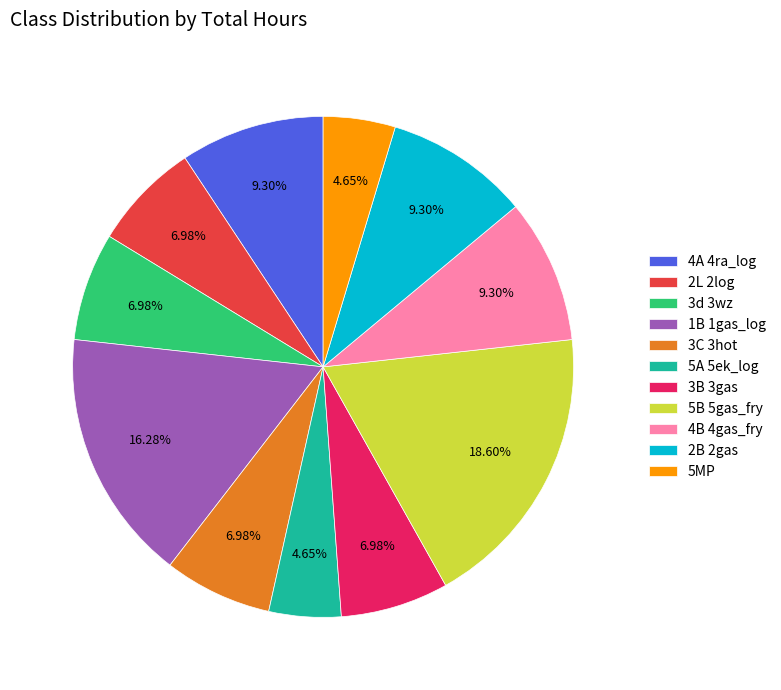

Count the number of slices in the pie.

11